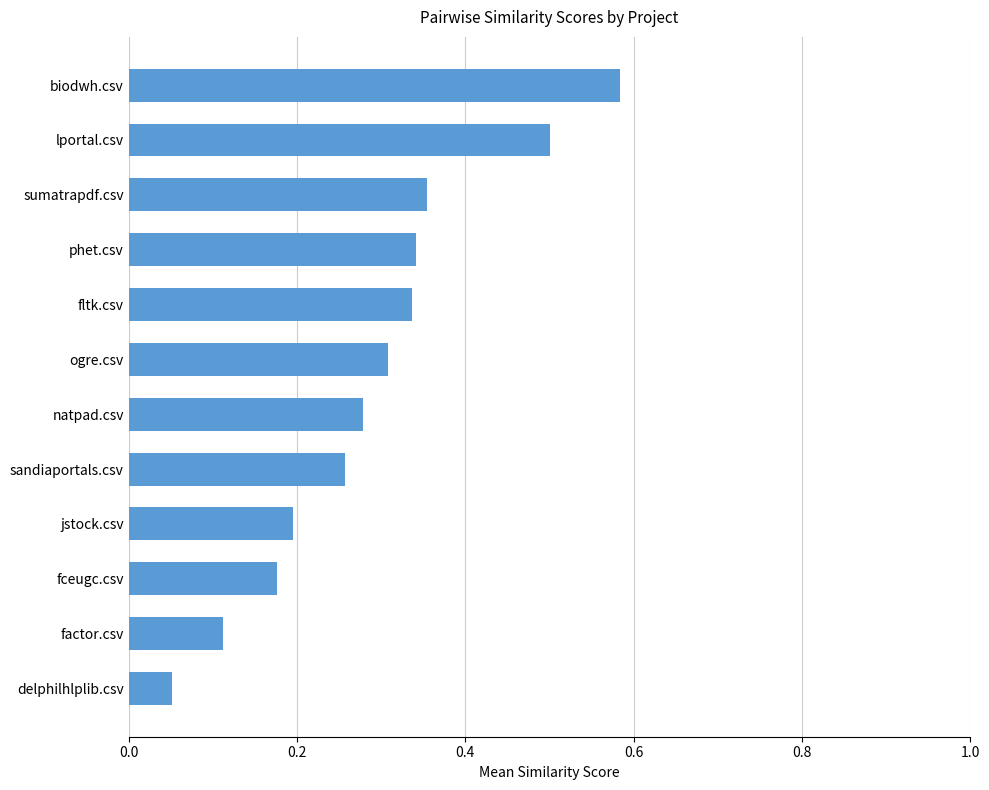

What is the approximate value at lportal.csv?

0.5